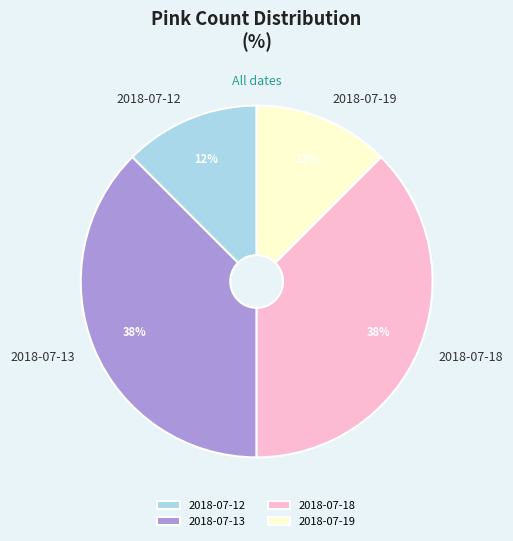

Is it true that 2018-07-12 is 5% of the pie?

False